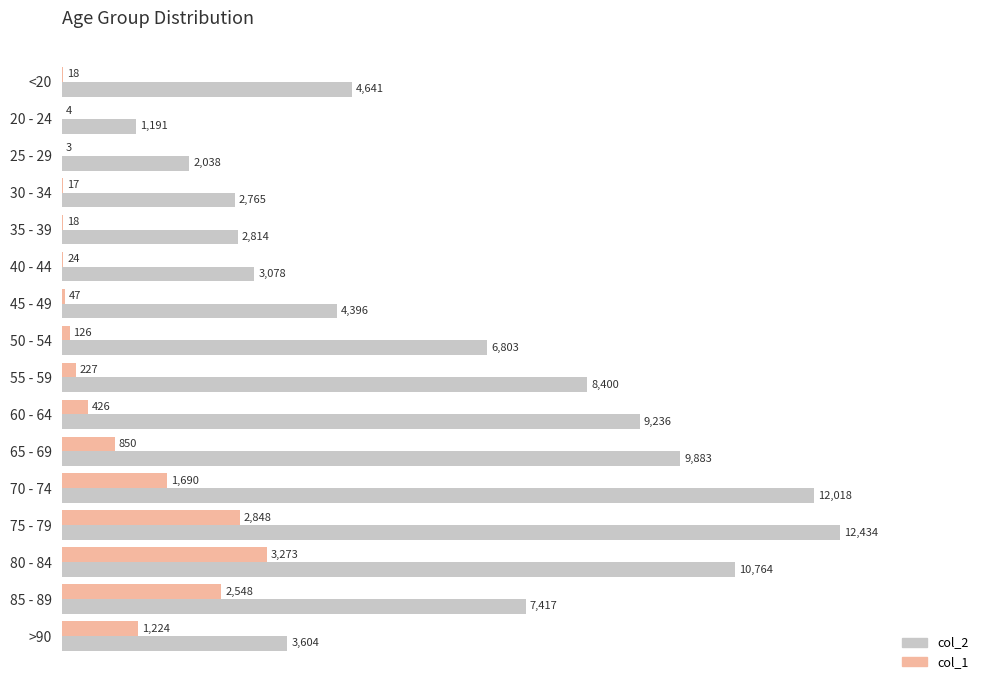

Which series has the largest range (max minus min)?

col_2